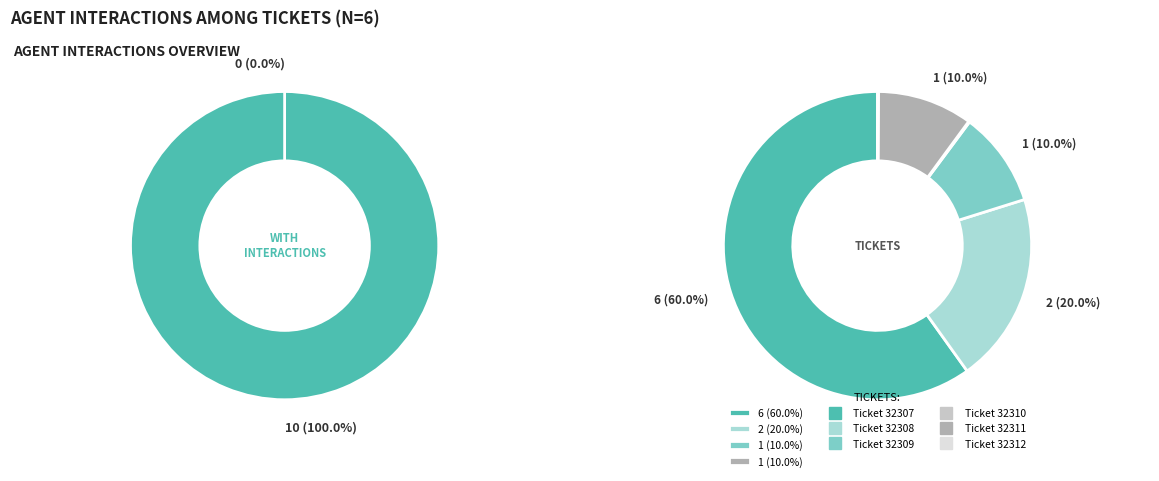

Count the number of slices in the pie.

6